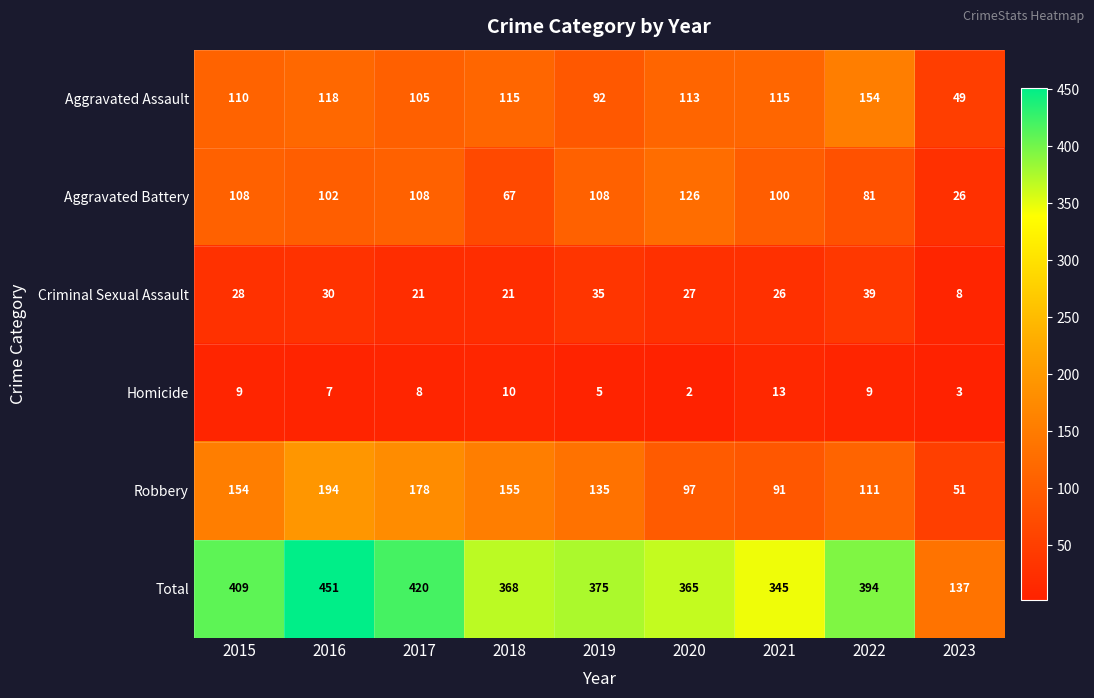

Rank the series at 2019 from lowest to highest value.

Homicide, Criminal Sexual Assault, Aggravated Assault, Aggravated Battery, Robbery, Total